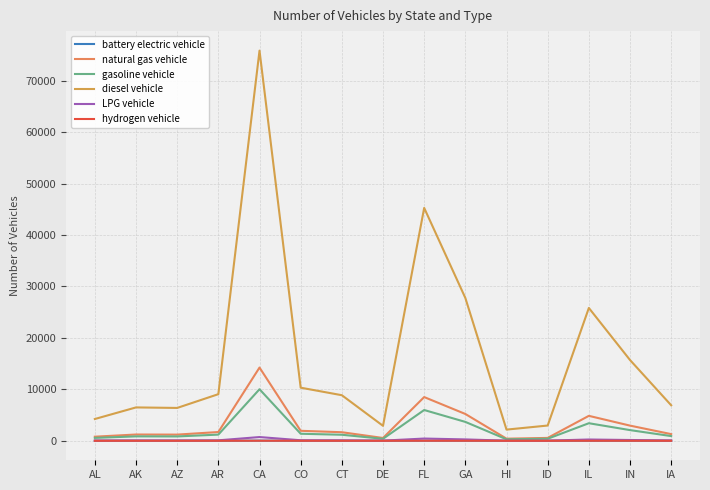

The value of battery electric vehicle at IA is 2.7. True or false?

True